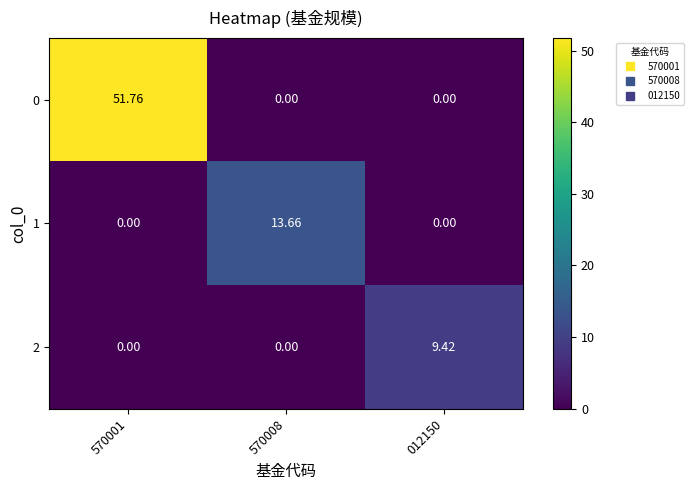

How many values in the 2 series exceed 0?

1